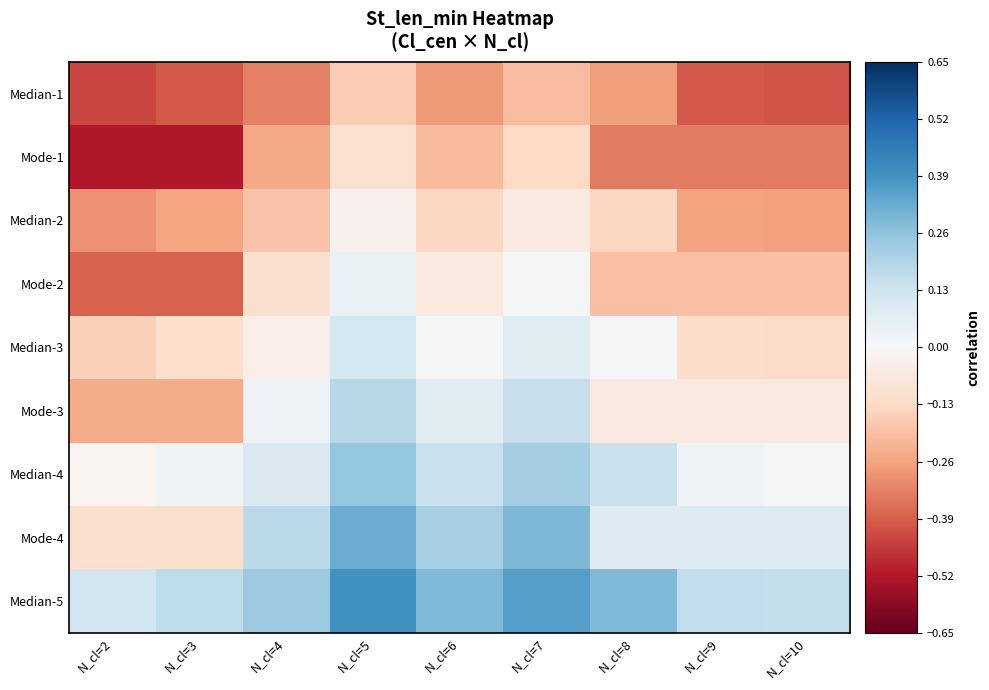

Reading left to right, extract all data points from this chart.

Median-1: N_cl=2=-0.4	N_cl=3=-0.4	N_cl=4=-0.3	N_cl=5=-0.2	N_cl=6=-0.3	N_cl=7=-0.2	N_cl=8=-0.3	N_cl=9=-0.4	N_cl=10=-0.4
Mode-1: N_cl=2=-0.5	N_cl=3=-0.5	N_cl=4=-0.2	N_cl=5=-0.1	N_cl=6=-0.2	N_cl=7=-0.1	N_cl=8=-0.3	N_cl=9=-0.3	N_cl=10=-0.3
Median-2: N_cl=2=-0.3	N_cl=3=-0.3	N_cl=4=-0.2	N_cl=5=-0.0	N_cl=6=-0.1	N_cl=7=-0.1	N_cl=8=-0.1	N_cl=9=-0.3	N_cl=10=-0.3
Mode-2: N_cl=2=-0.4	N_cl=3=-0.4	N_cl=4=-0.1	N_cl=5=0.0	N_cl=6=-0.1	N_cl=7=0.0	N_cl=8=-0.2	N_cl=9=-0.2	N_cl=10=-0.2
Median-3: N_cl=2=-0.2	N_cl=3=-0.1	N_cl=4=-0.0	N_cl=5=0.1	N_cl=6=0.0	N_cl=7=0.1	N_cl=8=0.0	N_cl=9=-0.1	N_cl=10=-0.1
Mode-3: N_cl=2=-0.2	N_cl=3=-0.2	N_cl=4=0.0	N_cl=5=0.2	N_cl=6=0.1	N_cl=7=0.1	N_cl=8=-0.1	N_cl=9=-0.1	N_cl=10=-0.1
Median-4: N_cl=2=-0.0	N_cl=3=0.0	N_cl=4=0.1	N_cl=5=0.3	N_cl=6=0.1	N_cl=7=0.2	N_cl=8=0.1	N_cl=9=0.0	N_cl=10=0.0
Mode-4: N_cl=2=-0.1	N_cl=3=-0.1	N_cl=4=0.2	N_cl=5=0.3	N_cl=6=0.2	N_cl=7=0.3	N_cl=8=0.1	N_cl=9=0.1	N_cl=10=0.1
Median-5: N_cl=2=0.1	N_cl=3=0.2	N_cl=4=0.2	N_cl=5=0.4	N_cl=6=0.3	N_cl=7=0.4	N_cl=8=0.3	N_cl=9=0.2	N_cl=10=0.2